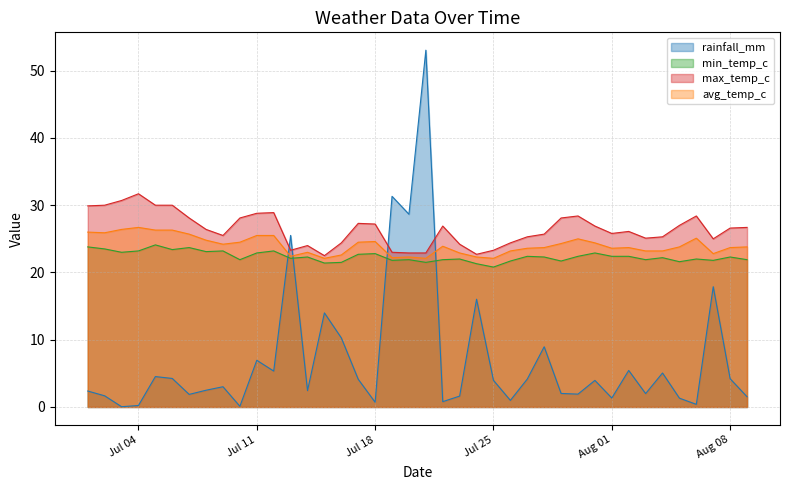

The min_temp_c series shows 5.8 at 2024-08-06. True or false?

False